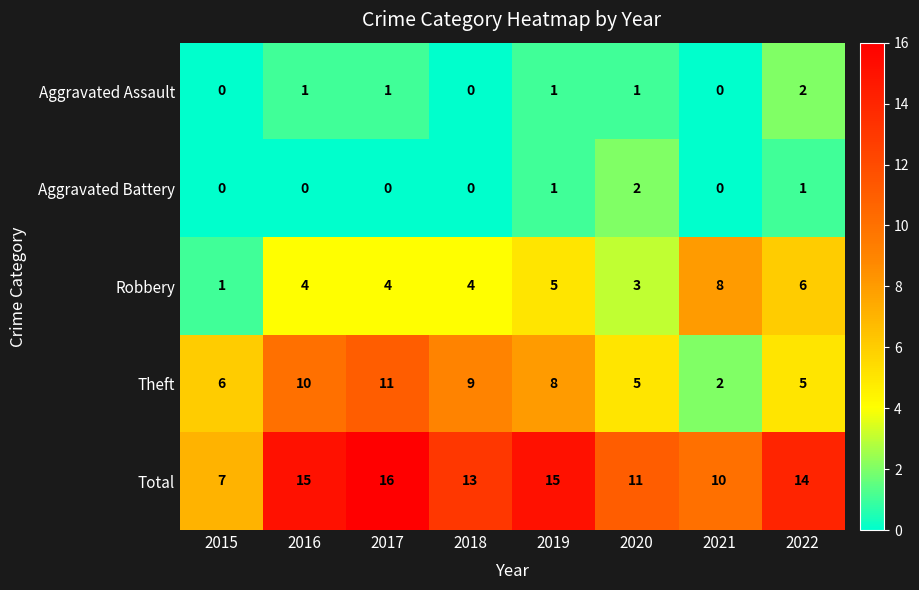

How many Aggravated Assault values are between 0 and 1?

7